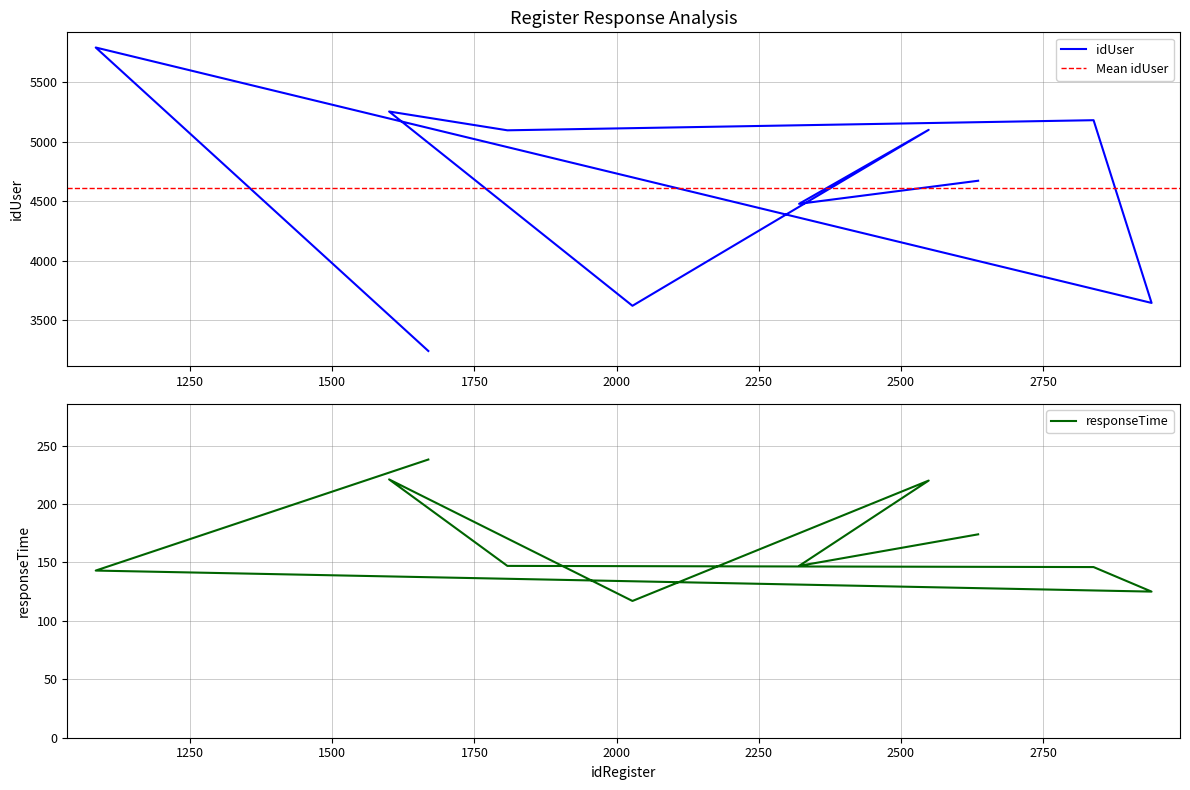

Reading left to right, extract all data points from this chart.

idUser: 1669=3243	1084=5794	2941=3647	2839=5183	1808=5098	1600=5256	2028=3623	2549=5102	2321=4480	2636=4674
responseTime: 1669=238	1084=143	2941=125	2839=146	1808=147	1600=221	2028=117	2549=220	2321=147	2636=174